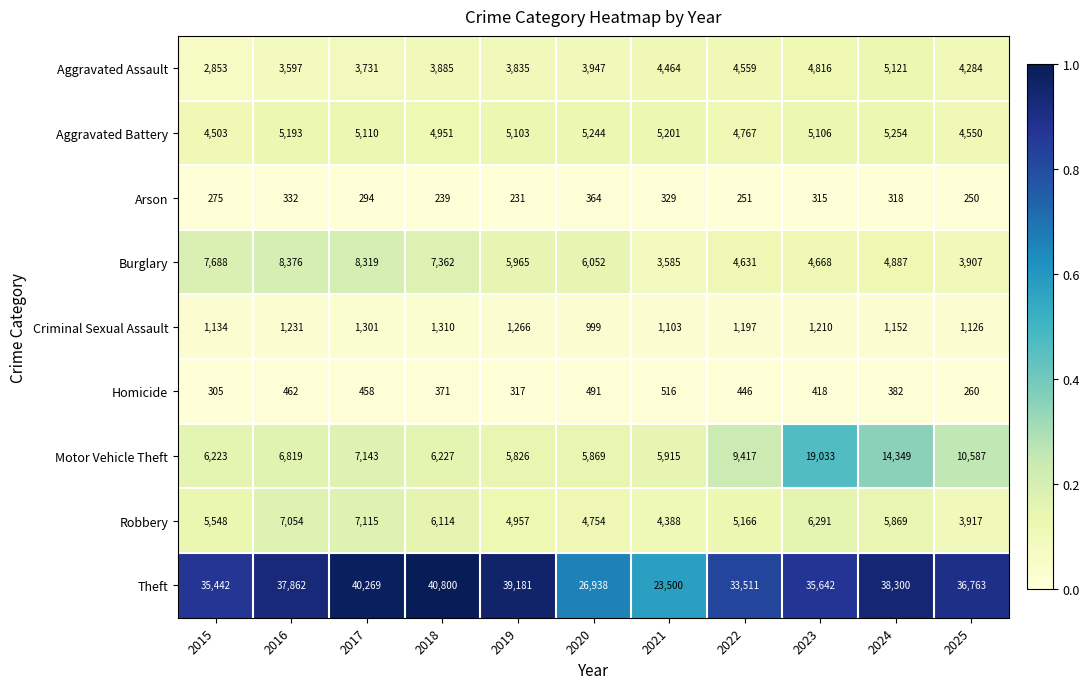

The value of Arson at 2017 is 523. True or false?

False